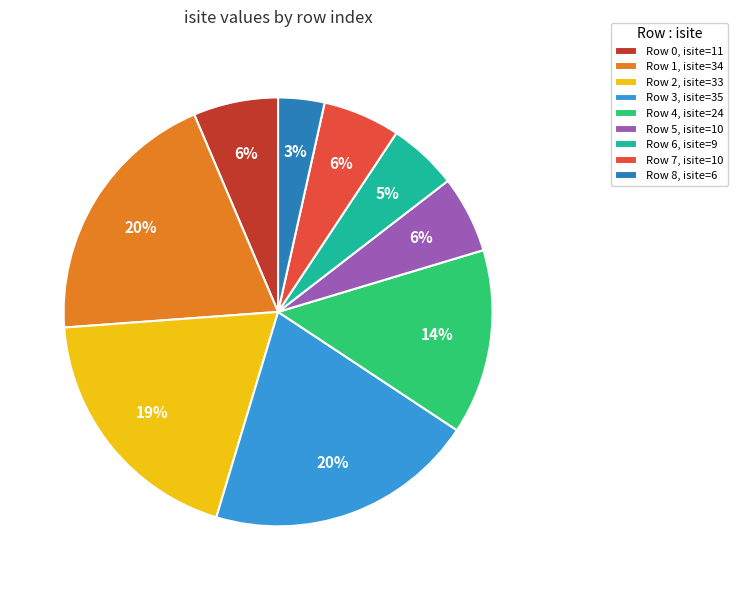

What is the smallest slice in the pie chart?

Row 8, isite=6